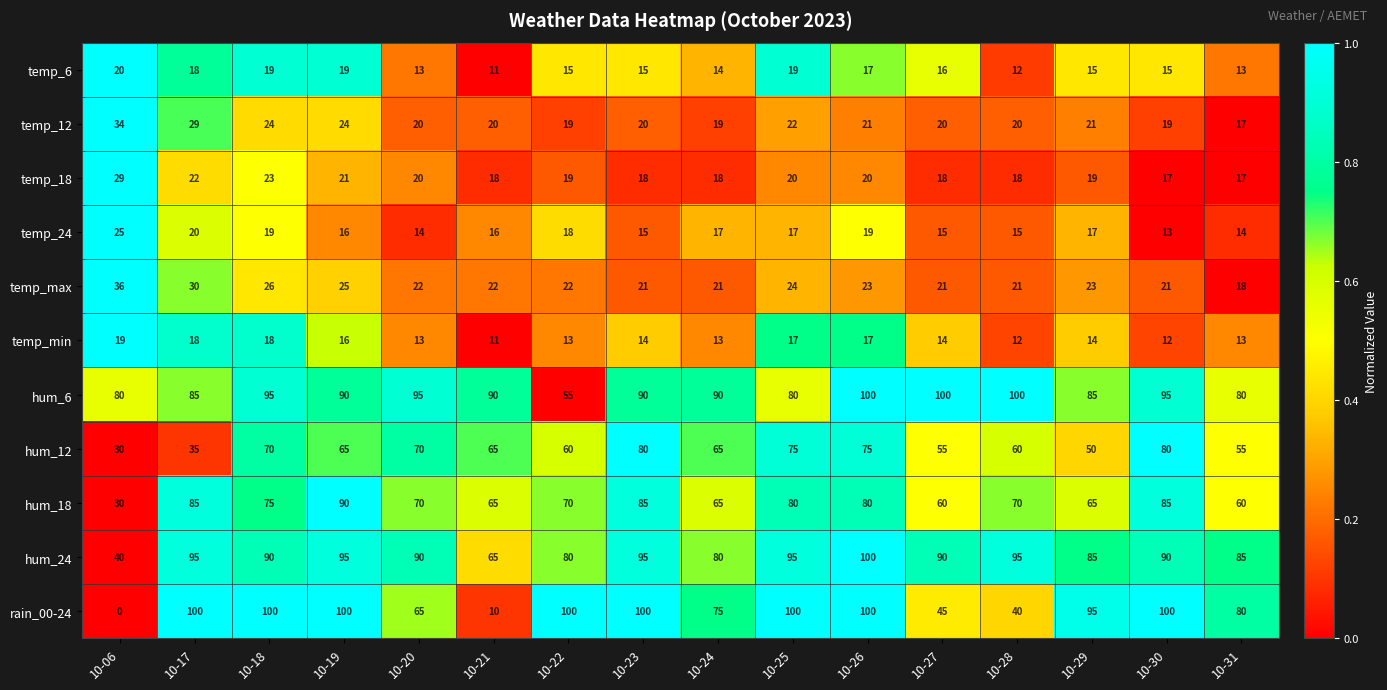

What is the sum of the hum_18 values at 10-27 and 10-29?

125